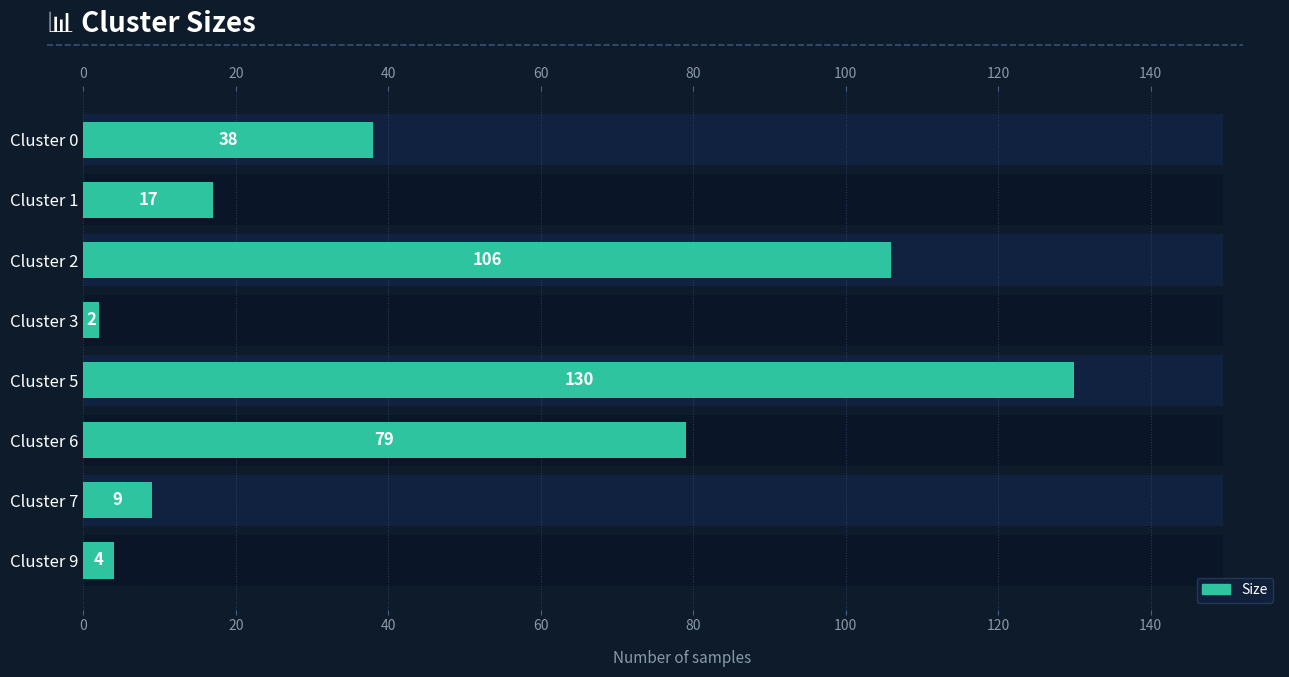

What is the greatest value displayed?

130